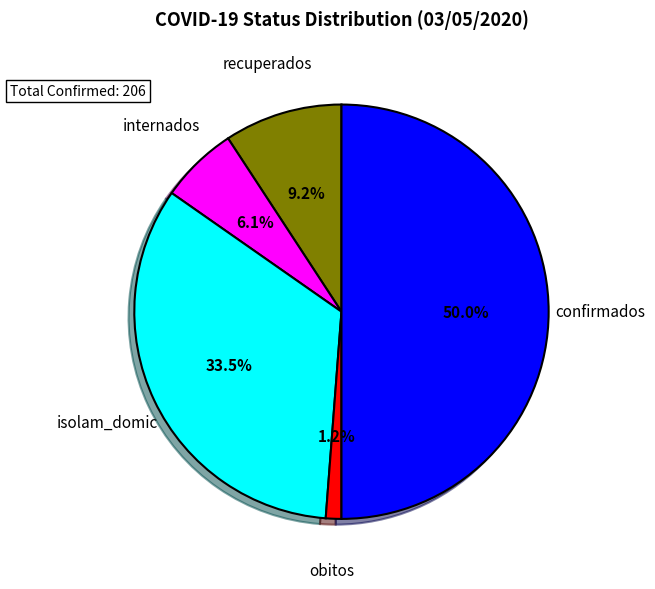

True or false: recuperados accounts for 1% of the total.

False